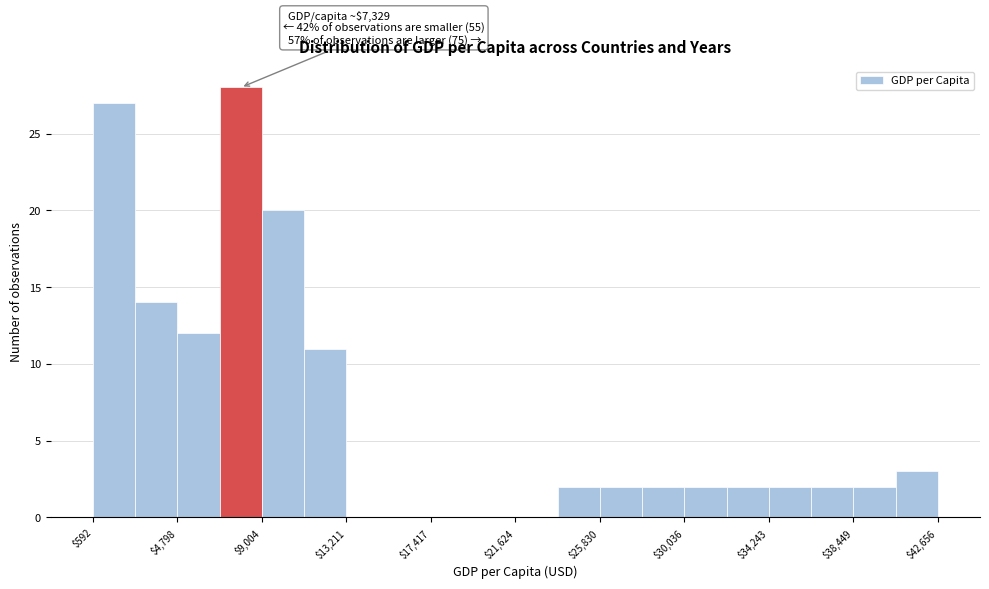

Which range on the x-axis has the tallest bar?

7000 to 9000